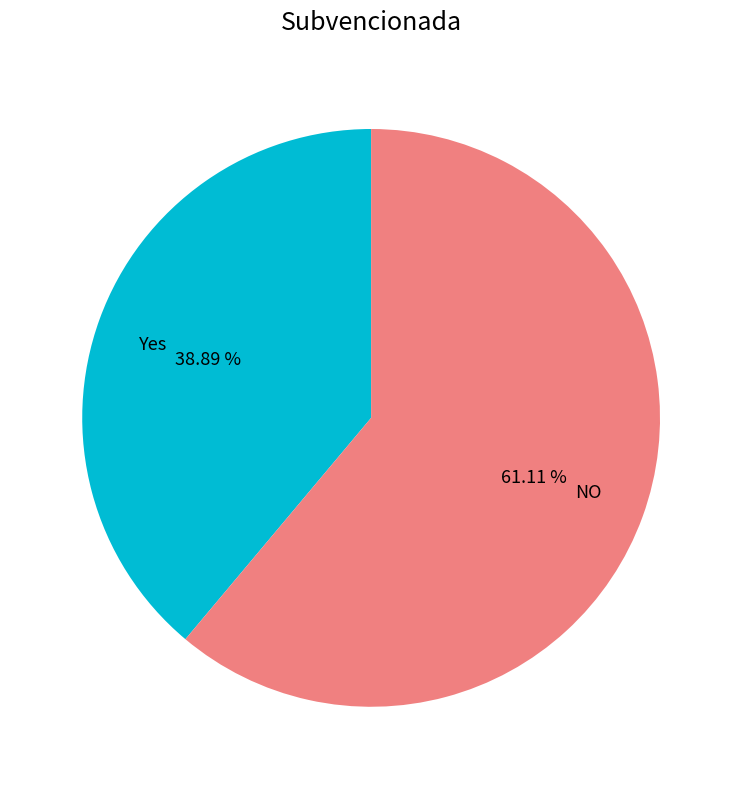

Between Yes and NO, which is larger?

NO